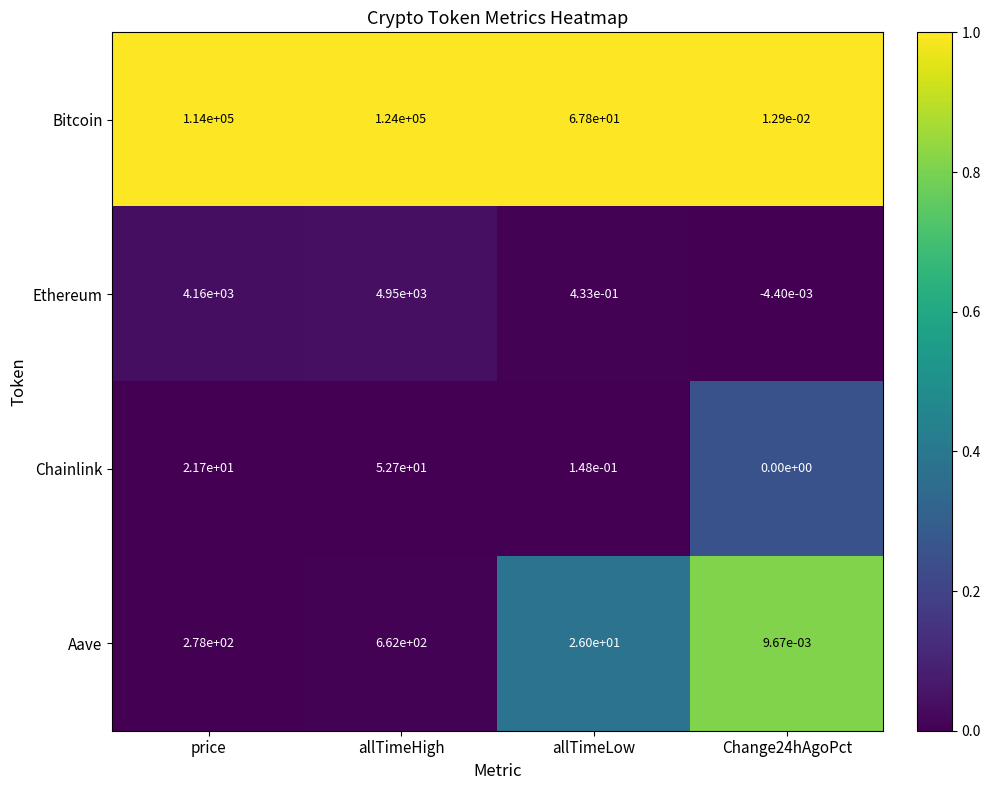

The value of Ethereum at allTimeLow is 0.2. True or false?

False